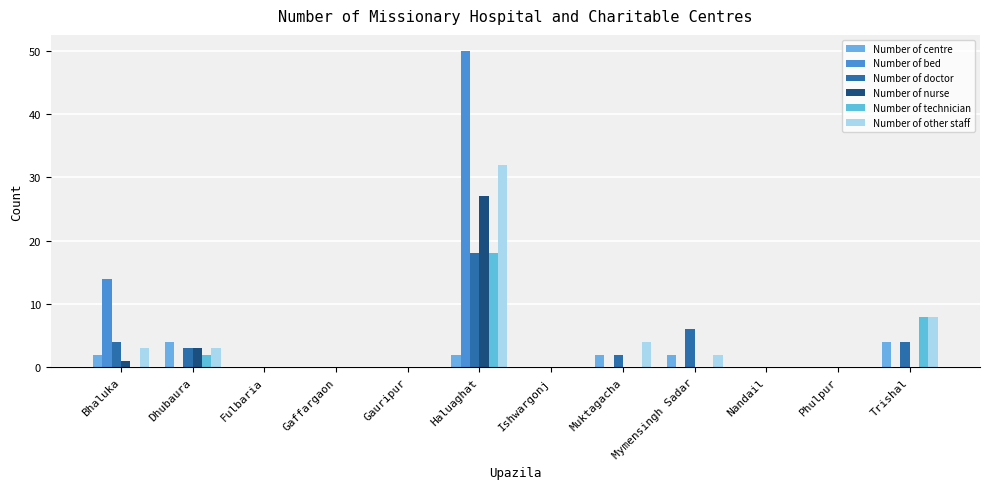

Reading left to right, extract all data points from this chart.

Number of centre: Bhaluka=2	Dhubaura=4	Fulbaria=0	Gaffargaon=0	Gauripur=0	Haluaghat=2	Ishwargonj=0	Muktagacha=2	Mymensingh Sadar=2	Nandail=0	Phulpur=0	Trishal=4
Number of bed: Bhaluka=14	Dhubaura=0	Fulbaria=0	Gaffargaon=0	Gauripur=0	Haluaghat=50	Ishwargonj=0	Muktagacha=0	Mymensingh Sadar=0	Nandail=0	Phulpur=0	Trishal=0
Number of doctor: Bhaluka=4	Dhubaura=3	Fulbaria=0	Gaffargaon=0	Gauripur=0	Haluaghat=18	Ishwargonj=0	Muktagacha=2	Mymensingh Sadar=6	Nandail=0	Phulpur=0	Trishal=4
Number of nurse: Bhaluka=1	Dhubaura=3	Fulbaria=0	Gaffargaon=0	Gauripur=0	Haluaghat=27	Ishwargonj=0	Muktagacha=0	Mymensingh Sadar=0	Nandail=0	Phulpur=0	Trishal=0
Number of technician: Bhaluka=0	Dhubaura=2	Fulbaria=0	Gaffargaon=0	Gauripur=0	Haluaghat=18	Ishwargonj=0	Muktagacha=0	Mymensingh Sadar=0	Nandail=0	Phulpur=0	Trishal=8
Number of other staff: Bhaluka=3	Dhubaura=3	Fulbaria=0	Gaffargaon=0	Gauripur=0	Haluaghat=32	Ishwargonj=0	Muktagacha=4	Mymensingh Sadar=2	Nandail=0	Phulpur=0	Trishal=8